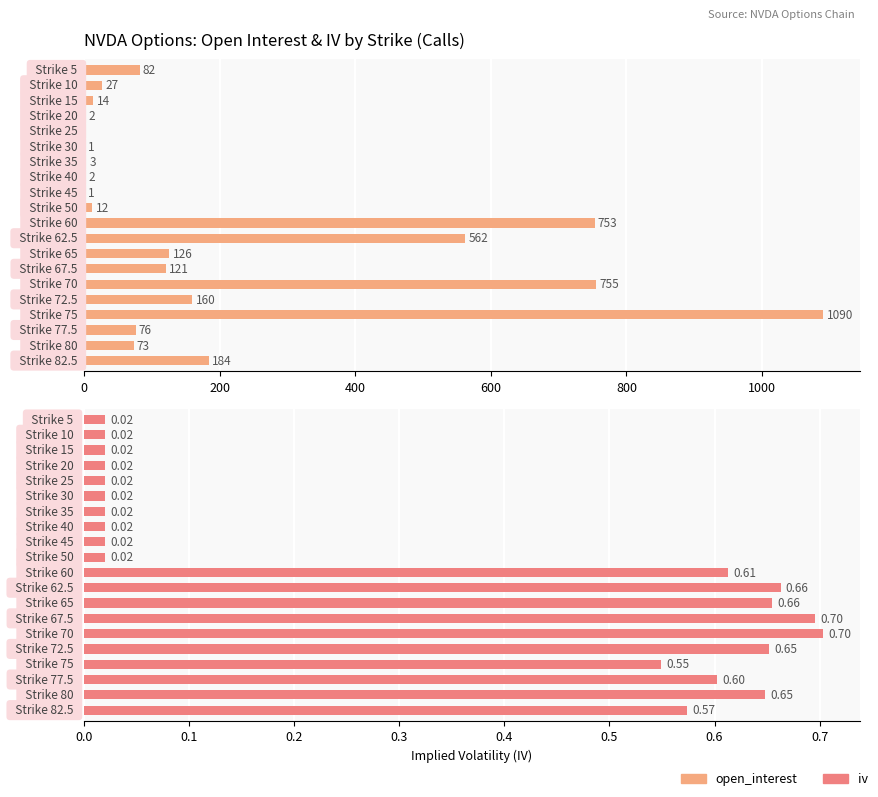

What is the sum of all iv values?

6.6